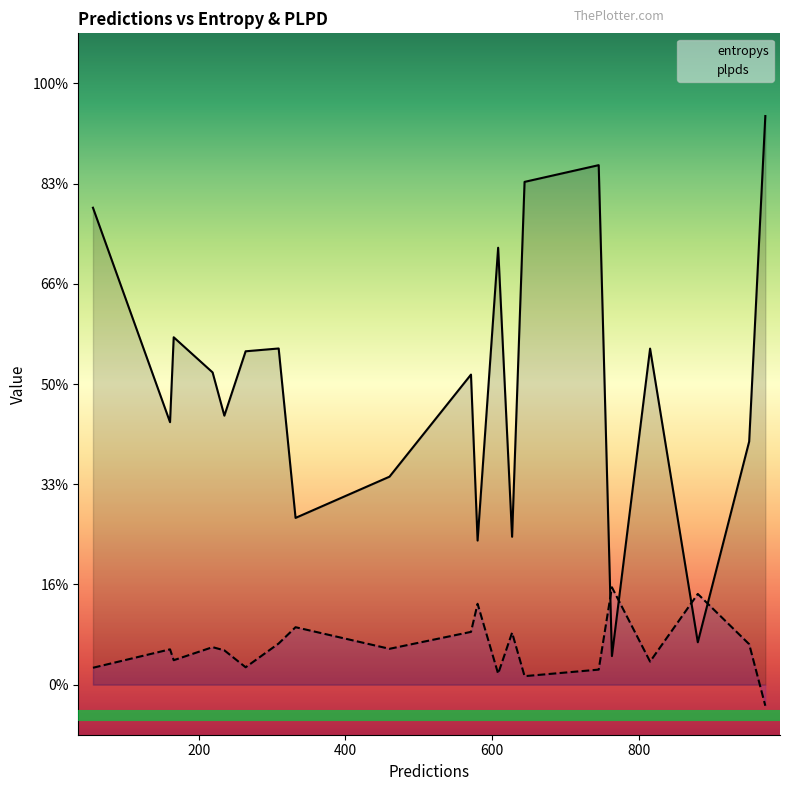

Which series has the widest spread of values?

entropys